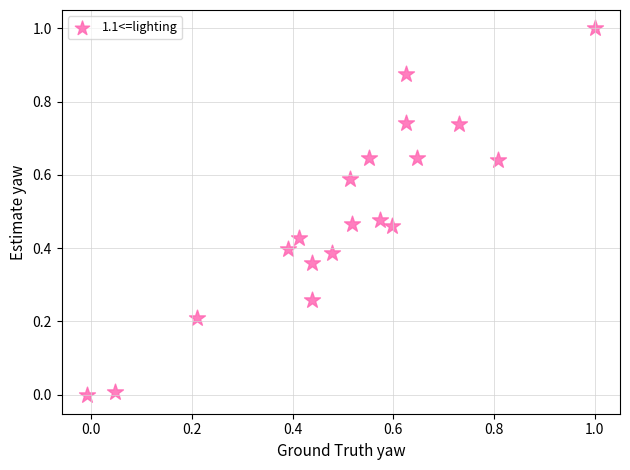

What is the range of Y values (max minus min)?

1.0